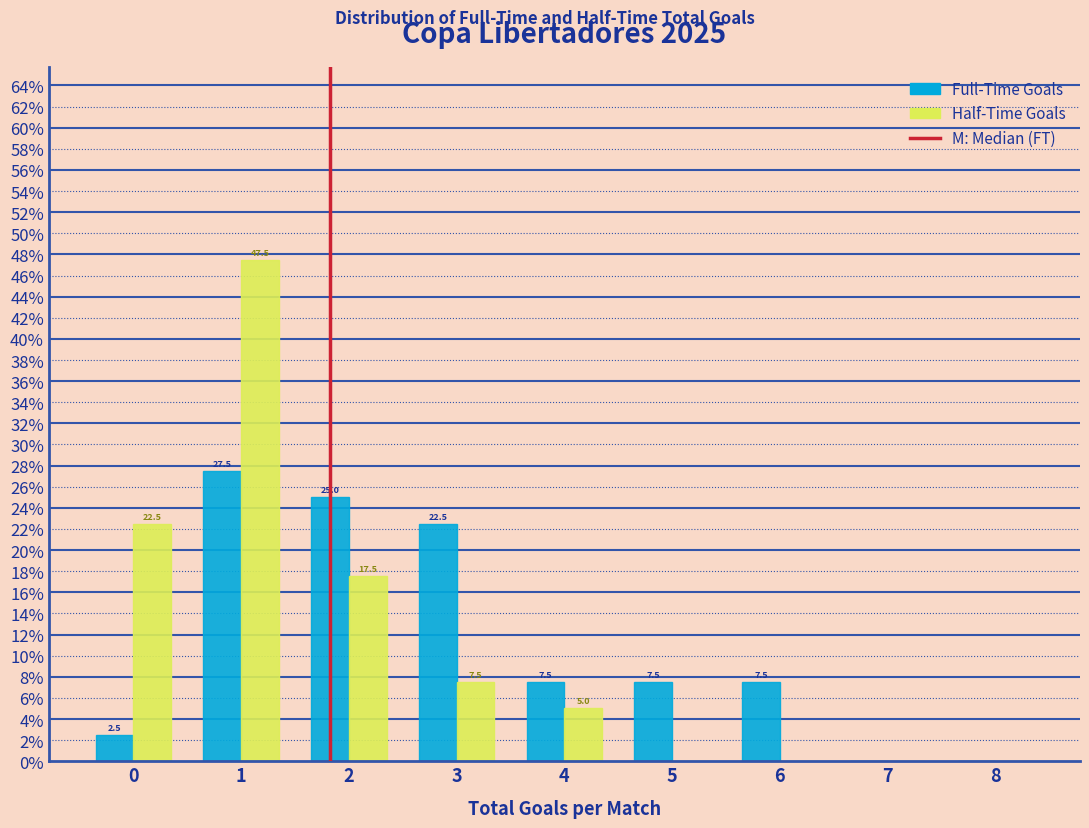

In the Half-Time Goals series, which range on the x-axis has the tallest bar?

0.5 to 1.5